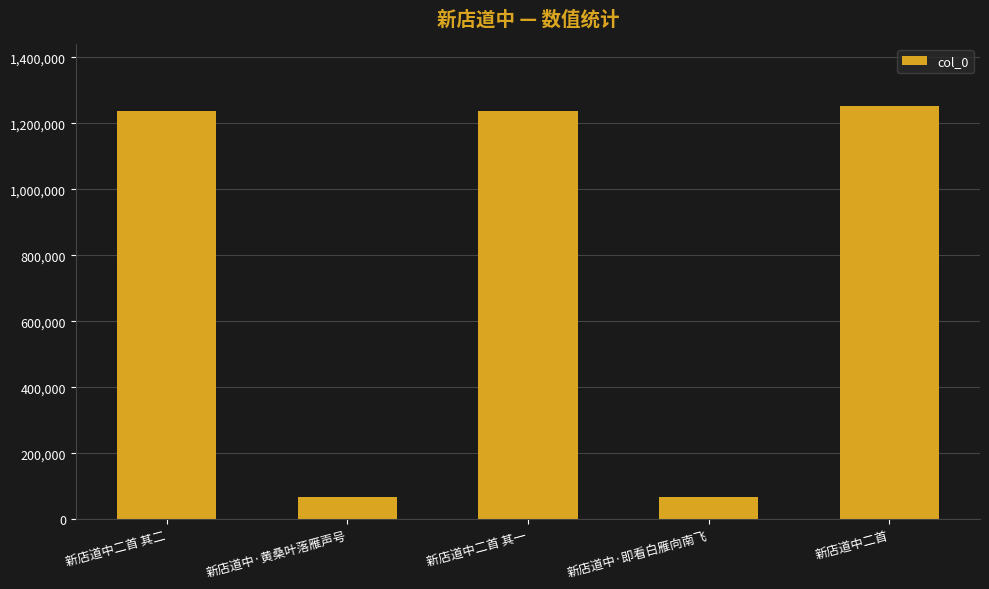

What is the difference between the maximum and minimum values?

1184076